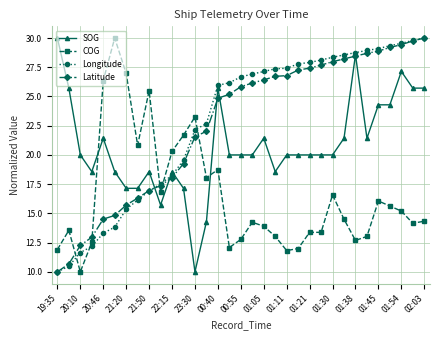

How many data points does each series have?

33